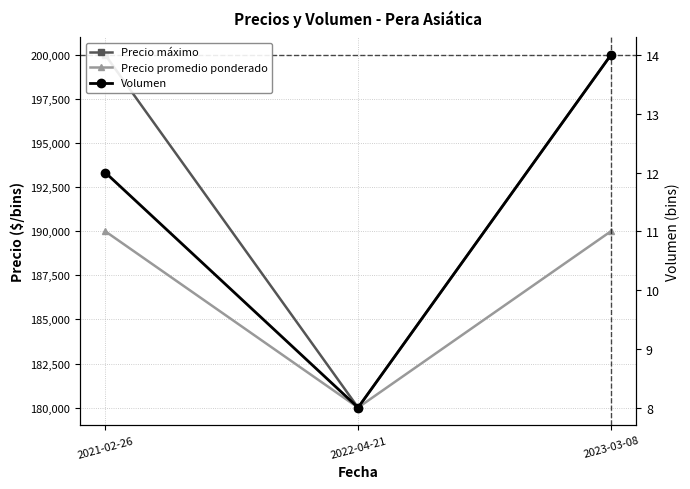

The value of Precio promedio ponderado at 2021-02-26 is 320959. True or false?

False